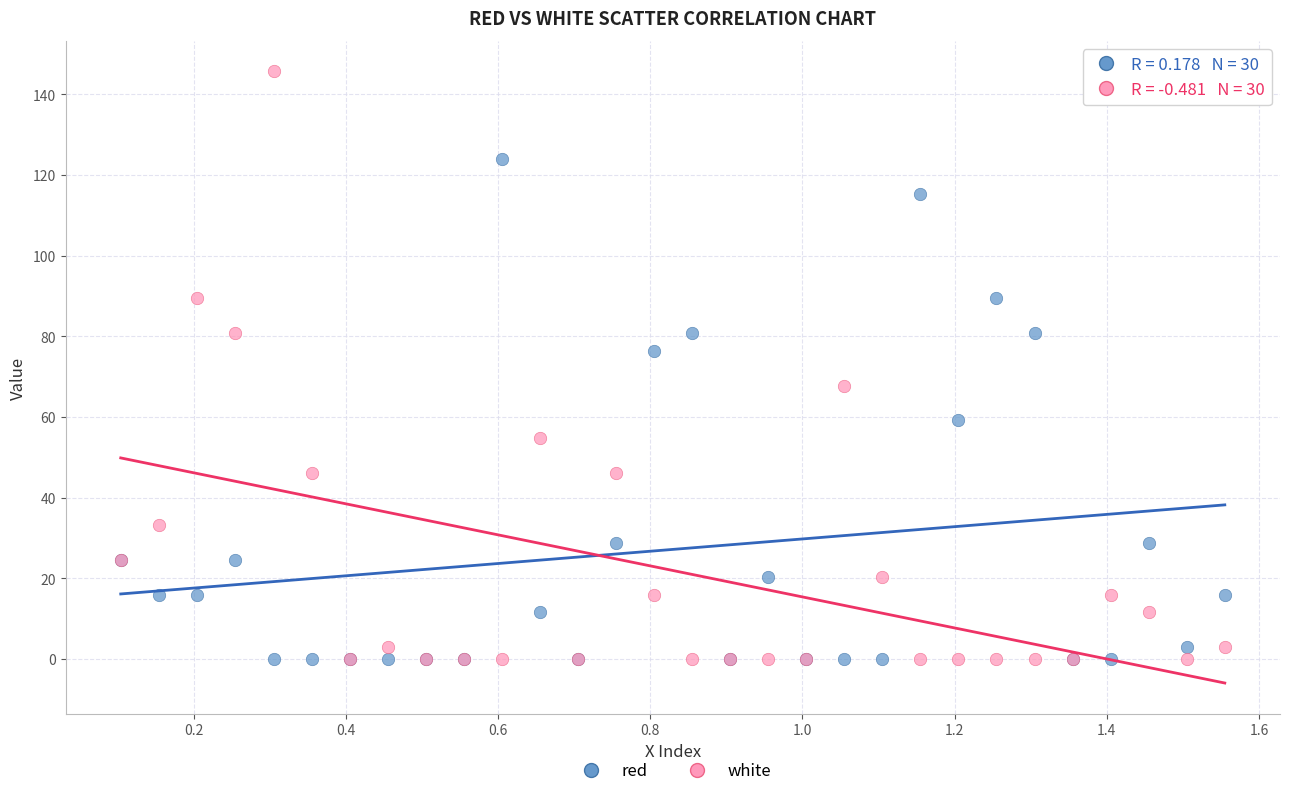

In the red series, what Y value is closest to 62?

59.2